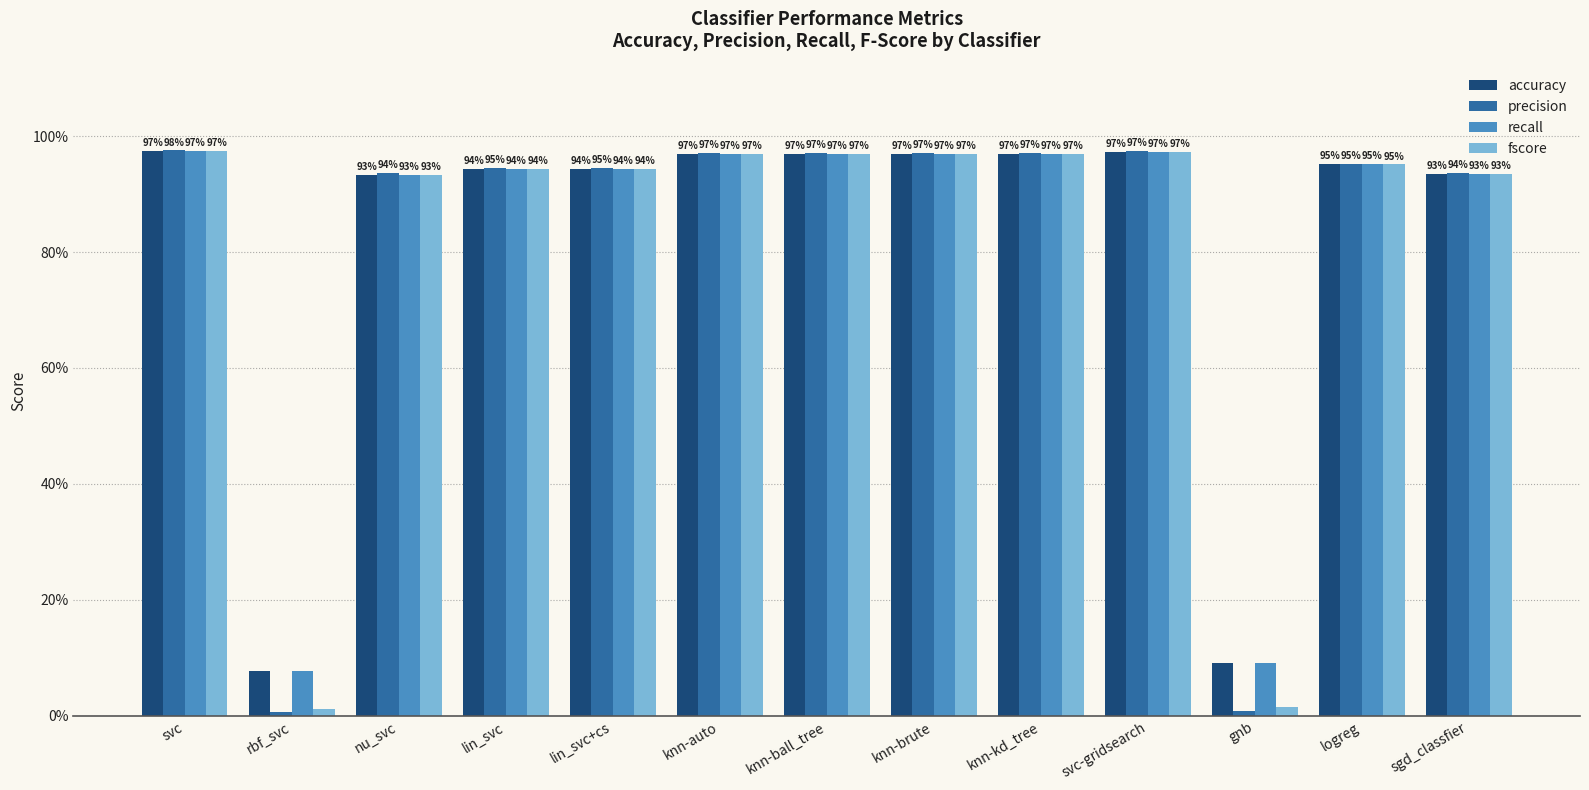

Rank the series by their maximum value, from highest to lowest.

precision, fscore, accuracy, recall